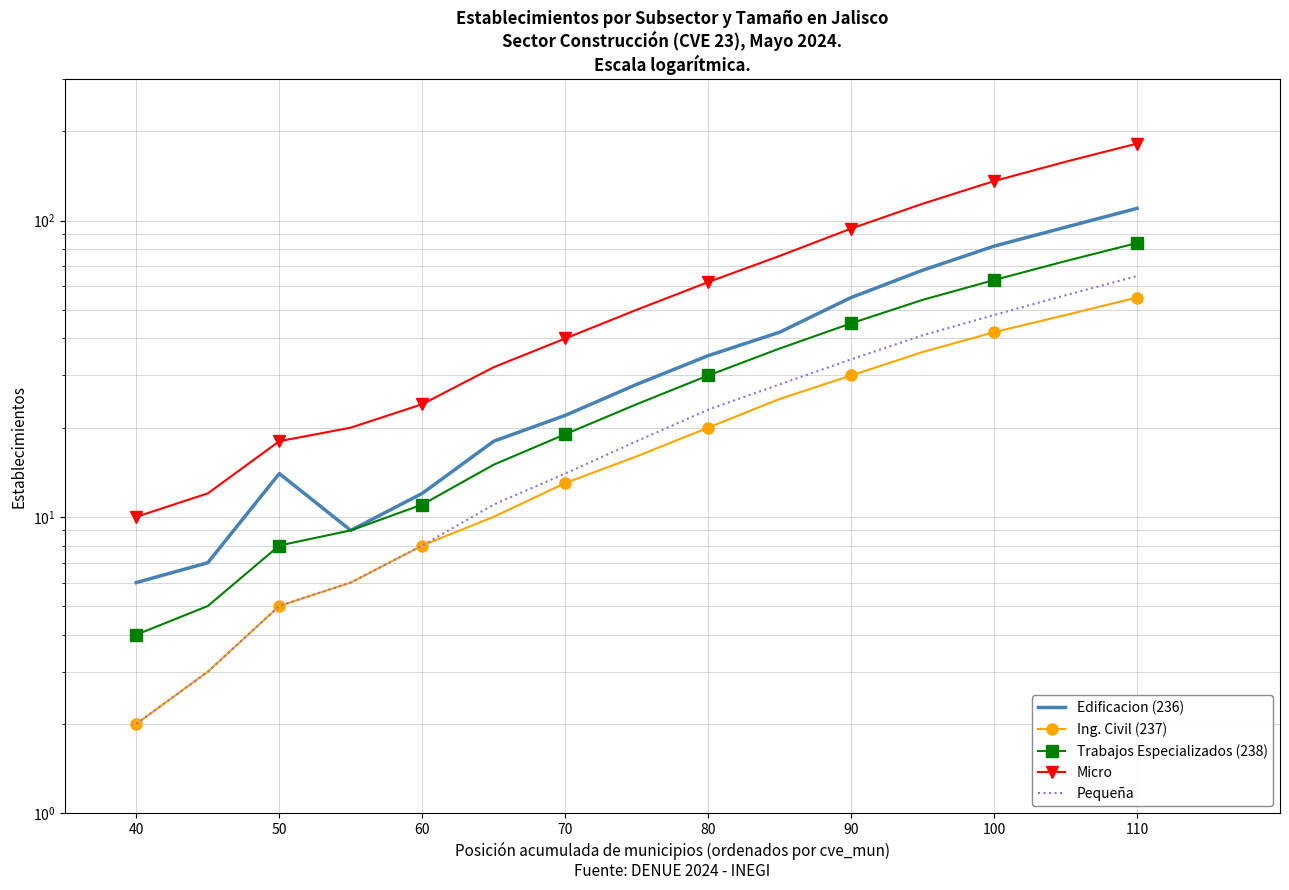

The Trabajos Especializados (238) series shows 5 at 90. True or false?

False